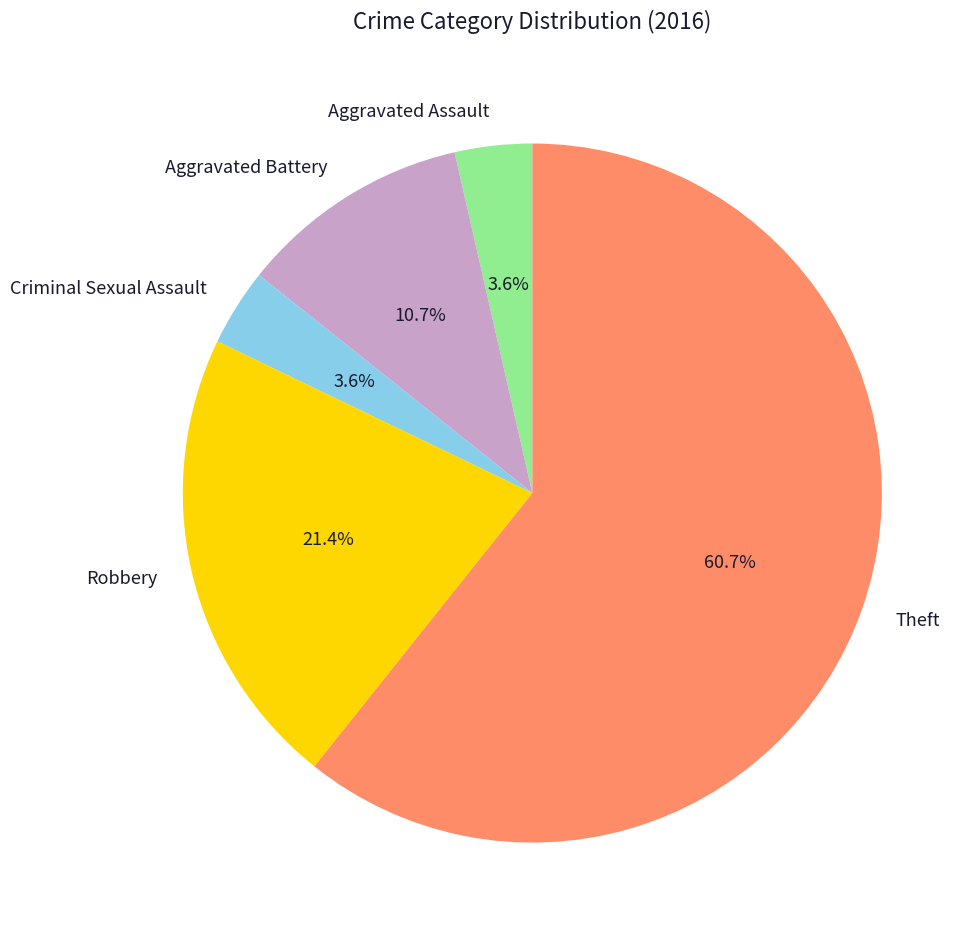

Combined, what portion of the pie is Criminal Sexual Assault and Robbery?

25.0%